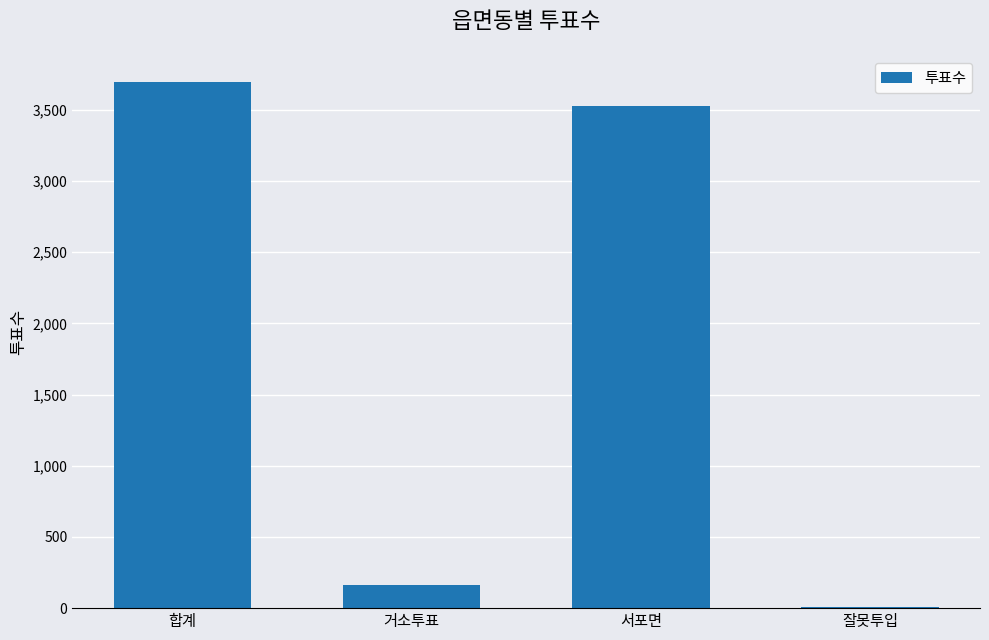

At which label is the value closest to 1850?

서포면